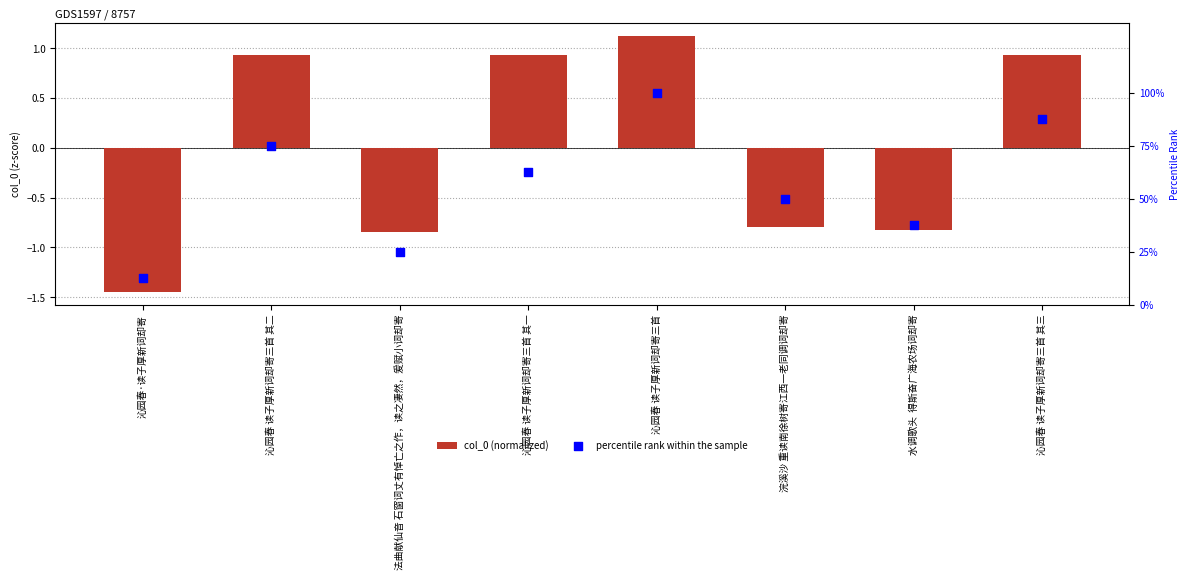

What is the total value across all series at 浣溪沙 重读南徐树寄江西一老同调词却寄?

49.2